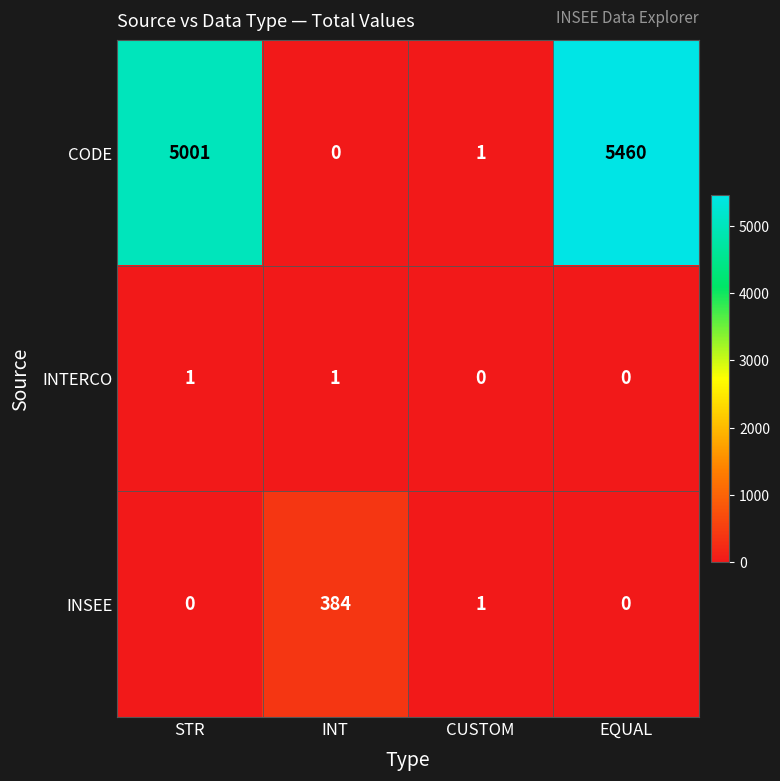

Where does the INSEE series first go above 1?

INT